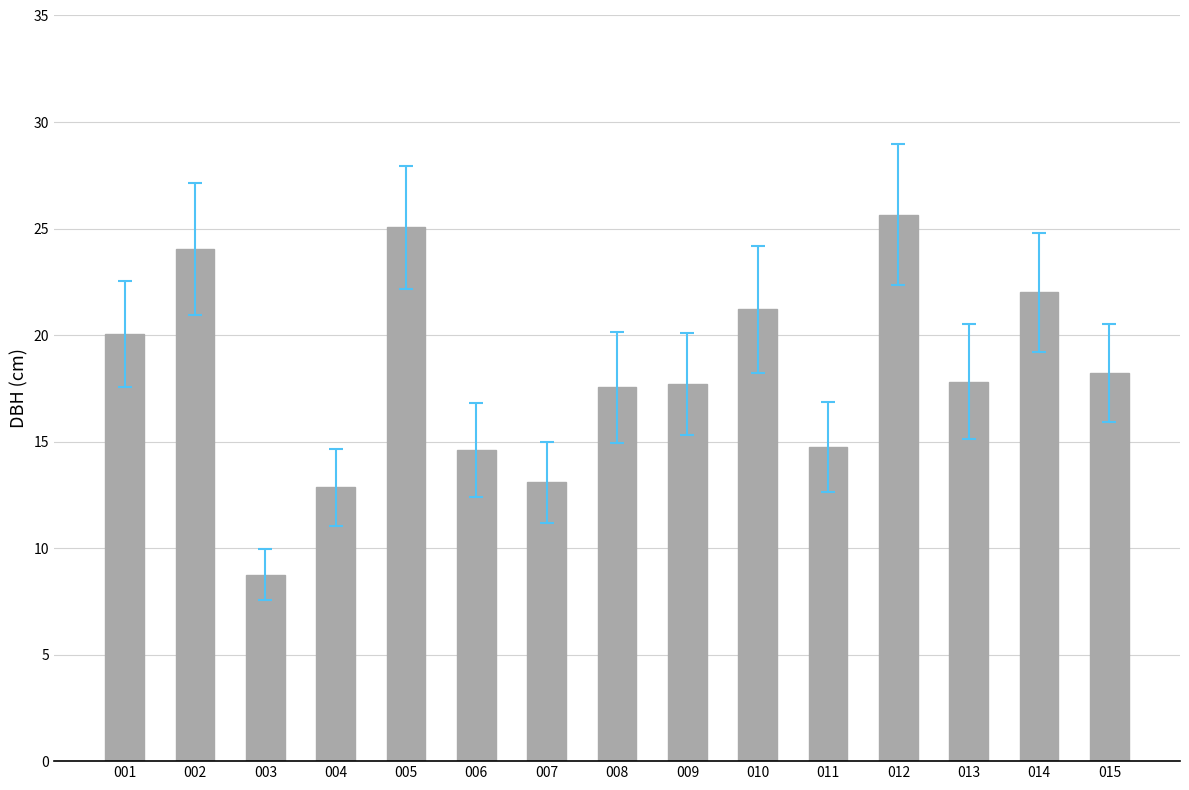

At which label does the data first exceed 17?

001